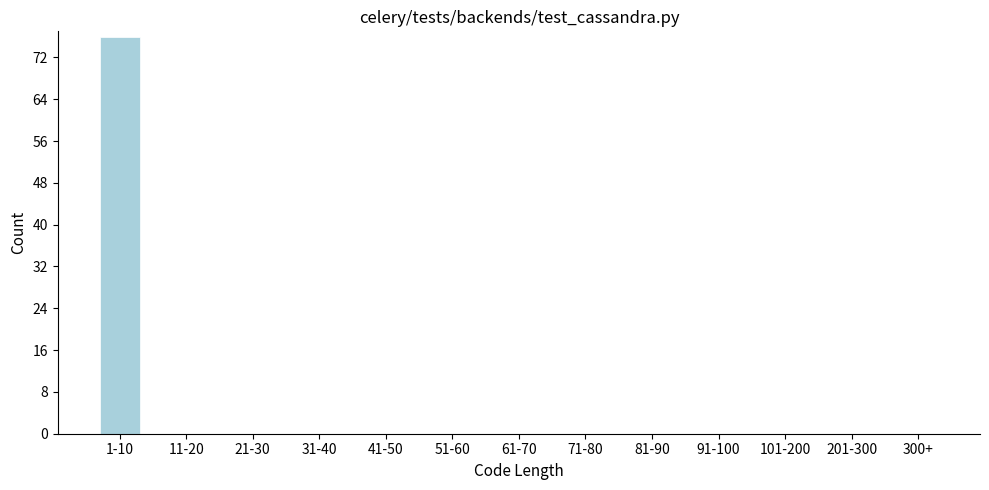

Reading right to left, transcribe all the data shown in this chart.

300+=0	201-300=0	101-200=0	91-100=0	81-90=0	71-80=0	61-70=0	51-60=0	41-50=0	31-40=0	21-30=0	11-20=0	1-10=76